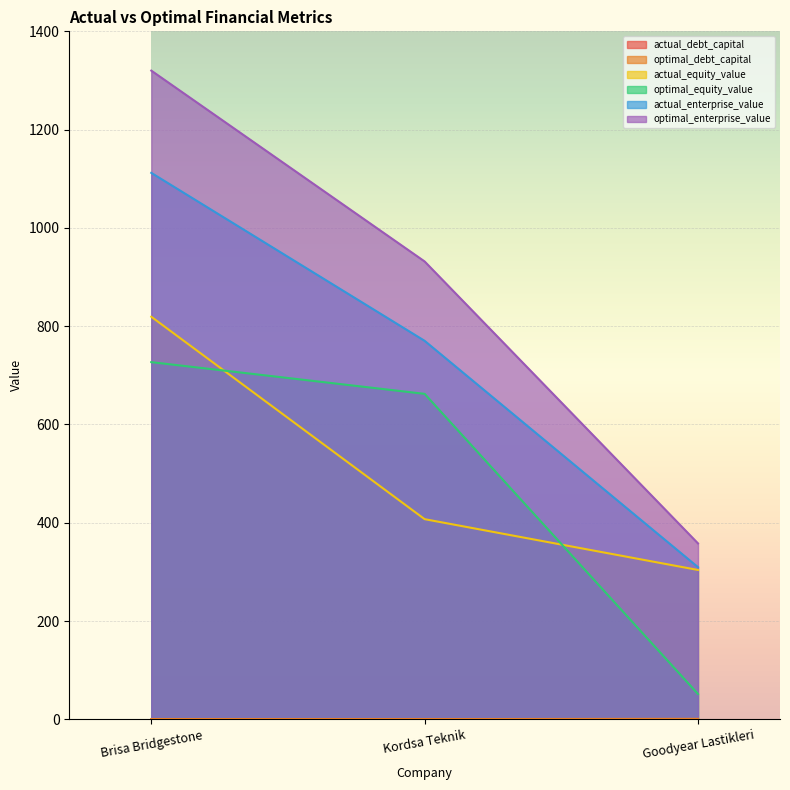

How many data points in optimal_equity_value are above 662?

2